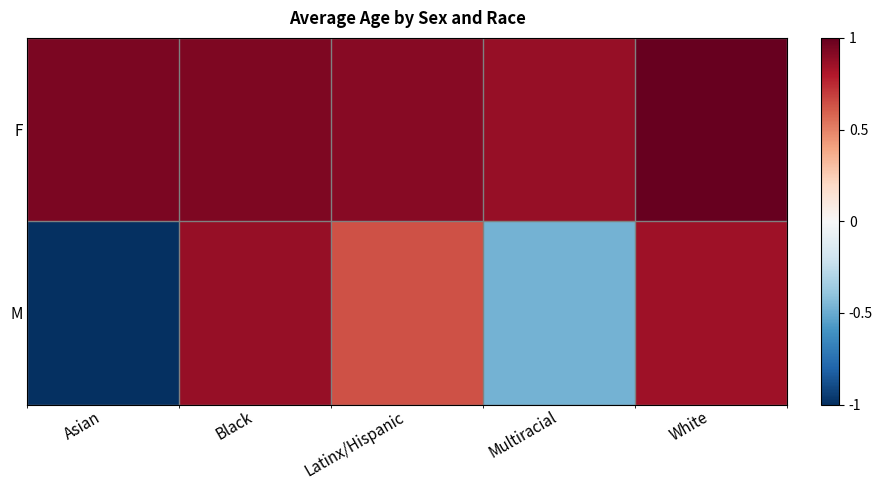

Which category has the highest value across all series?

White